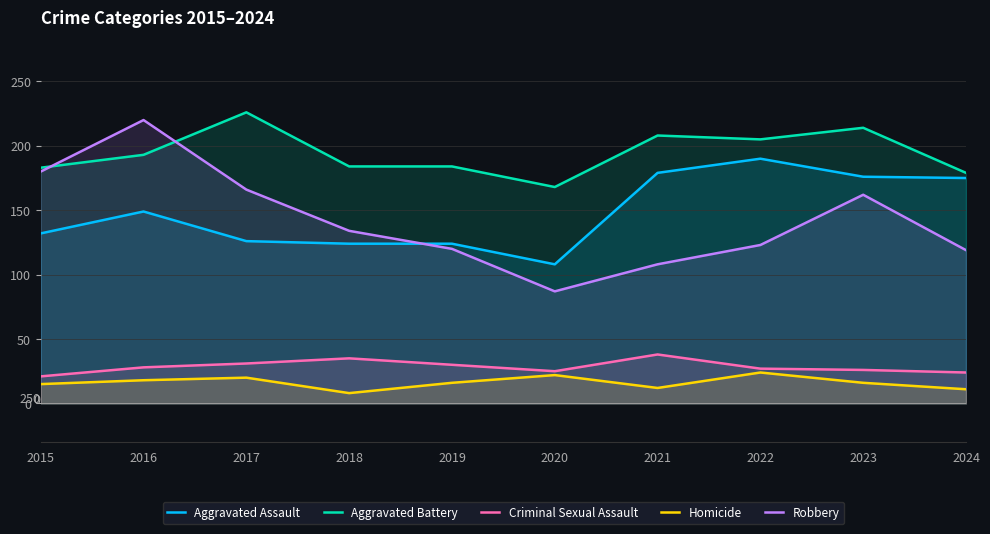

At 2023, list the series in order from smallest to largest.

Homicide, Criminal Sexual Assault, Robbery, Aggravated Assault, Aggravated Battery